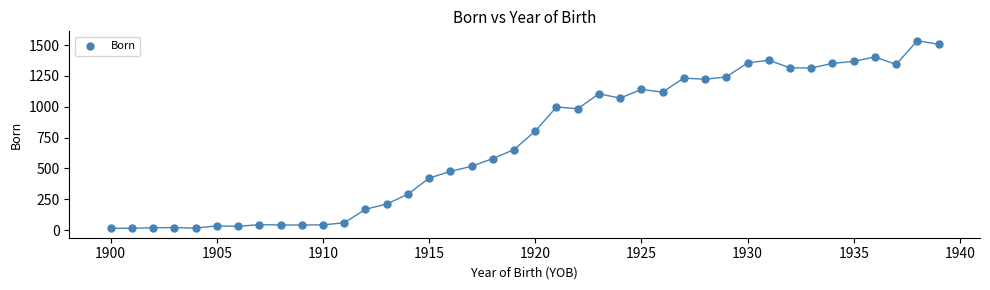

What Y value in the scatter plot is closest to 775?

803